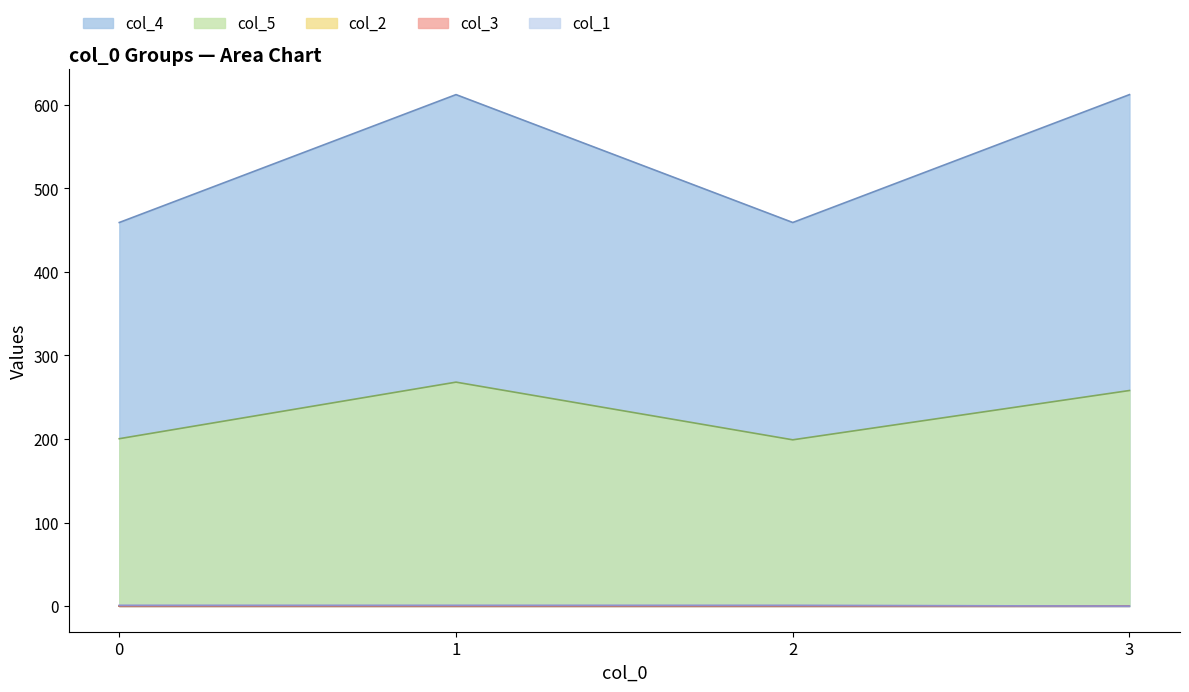

What is the sum of all col_2 values?

20